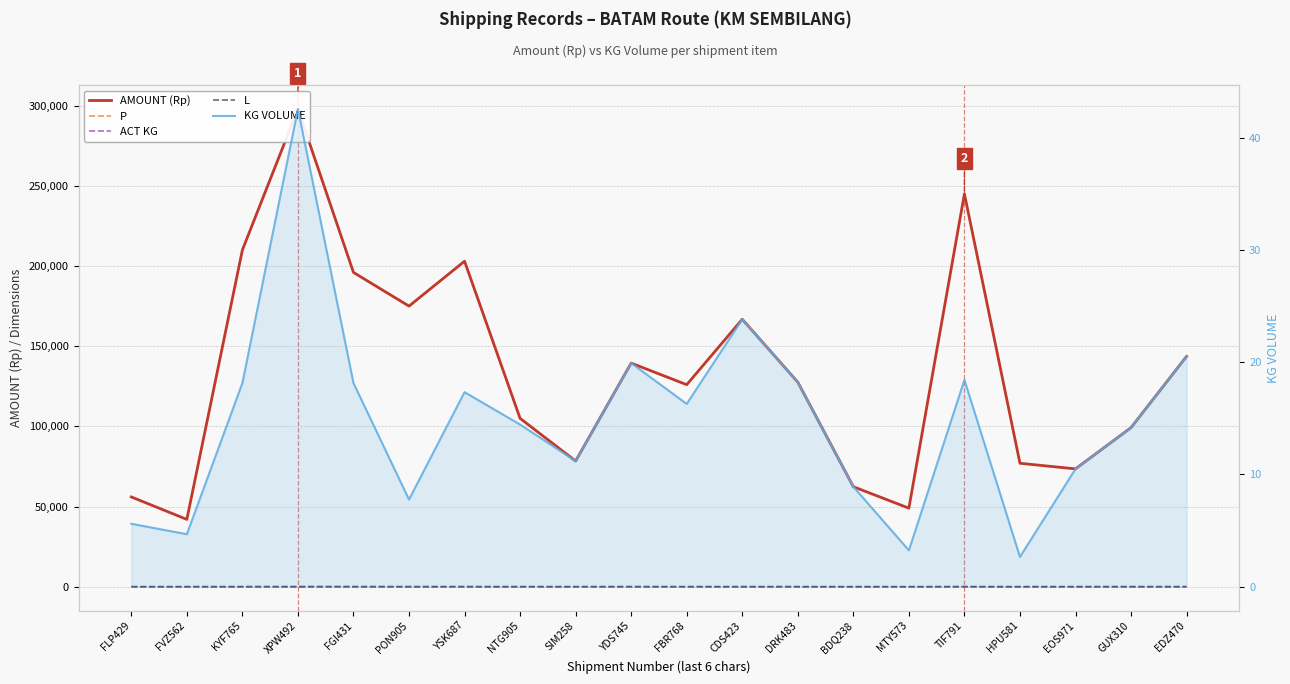

True or false: P and AMOUNT (Rp) intersect in this chart.

False